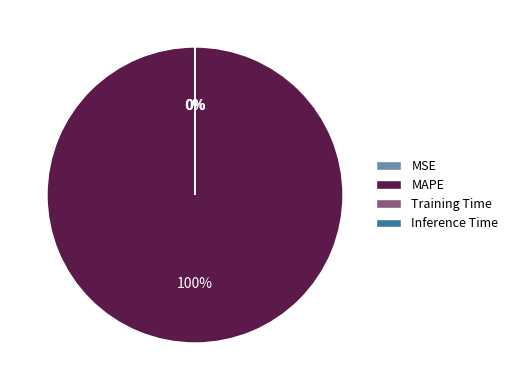

Is there any slice that represents more than half of the pie?

Yes